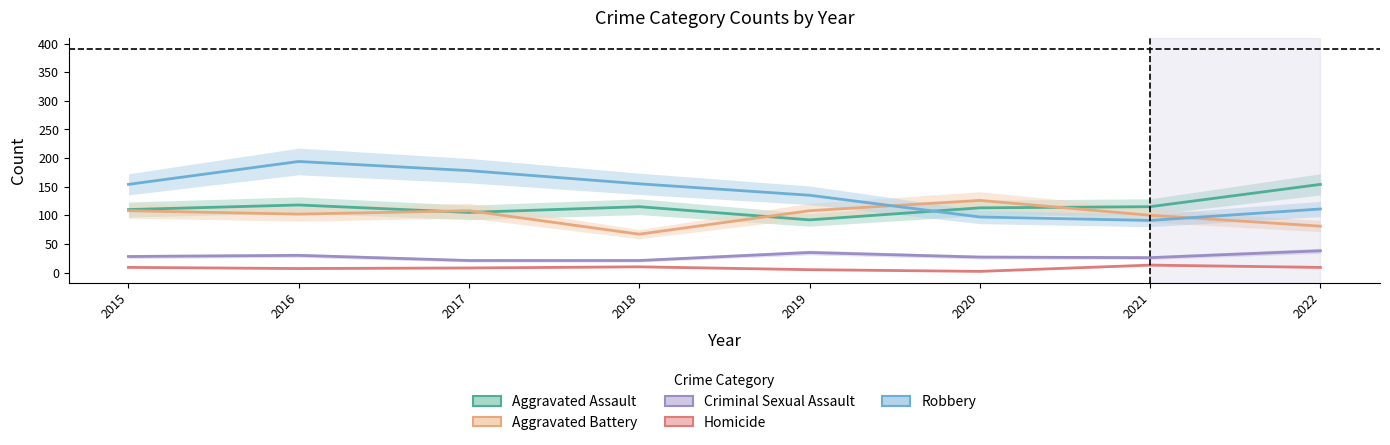

True or false: Criminal Sexual Assault and Aggravated Battery intersect in this chart.

False